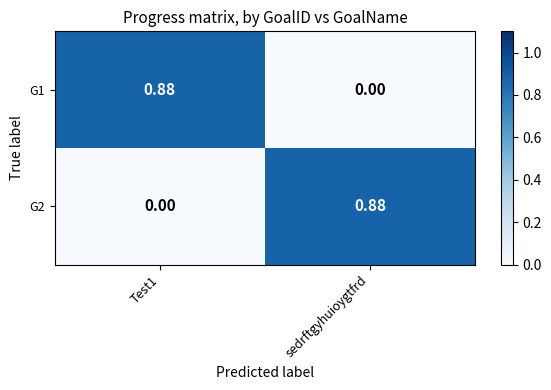

At Test1, list the series in order from smallest to largest.

G2, G1